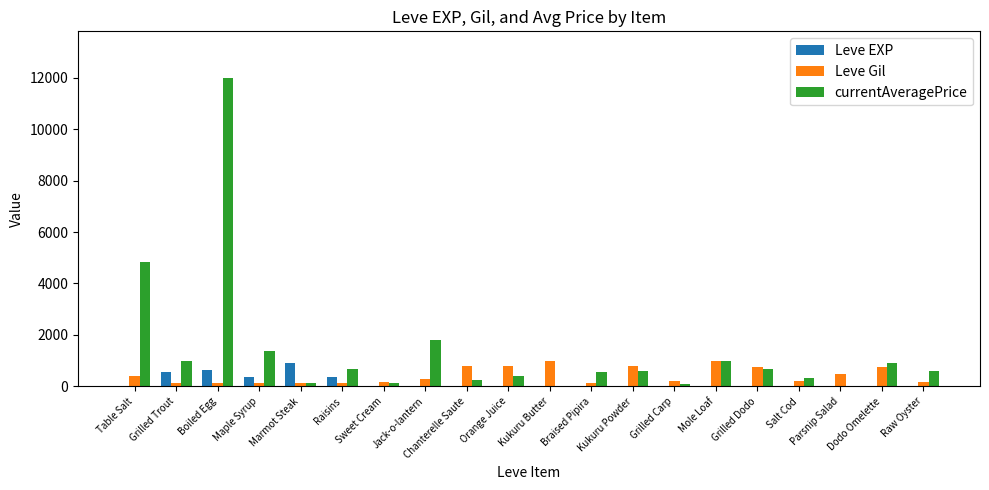

At which category does the chart reach its peak across all series?

Boiled Egg